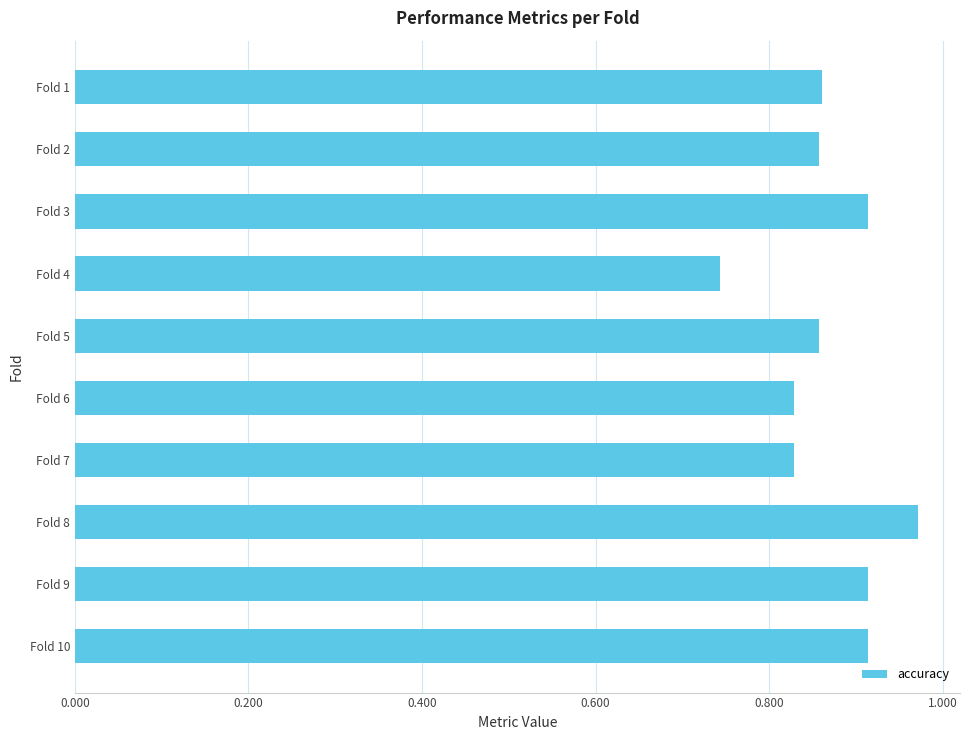

Are the bars horizontal?

Yes